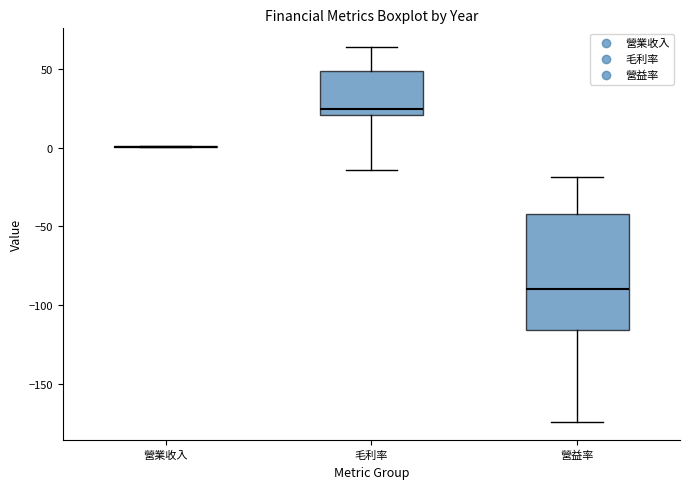

Comparing the boxes themselves (not the whiskers), which one is the tallest?

營益率